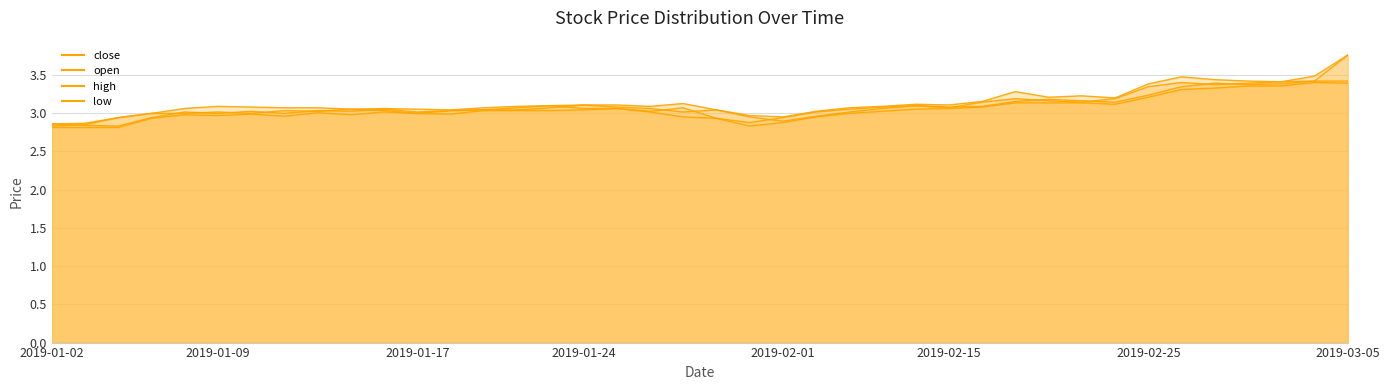

What is the smallest value displayed?

2.8